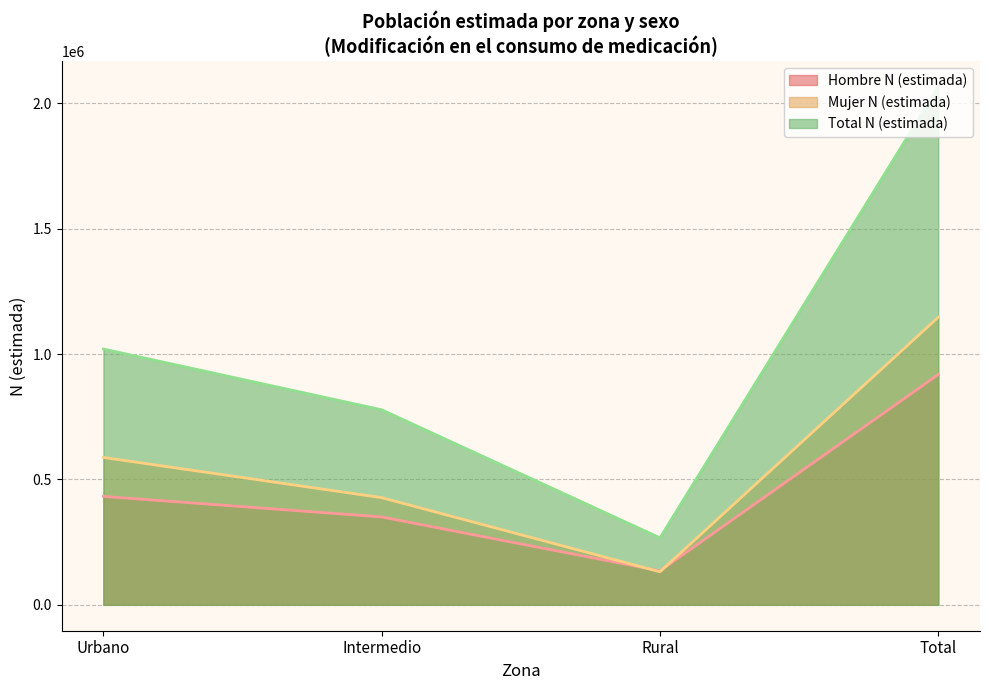

What is the difference between the second highest and second lowest values in the Hombre N (estimada) series?

81928